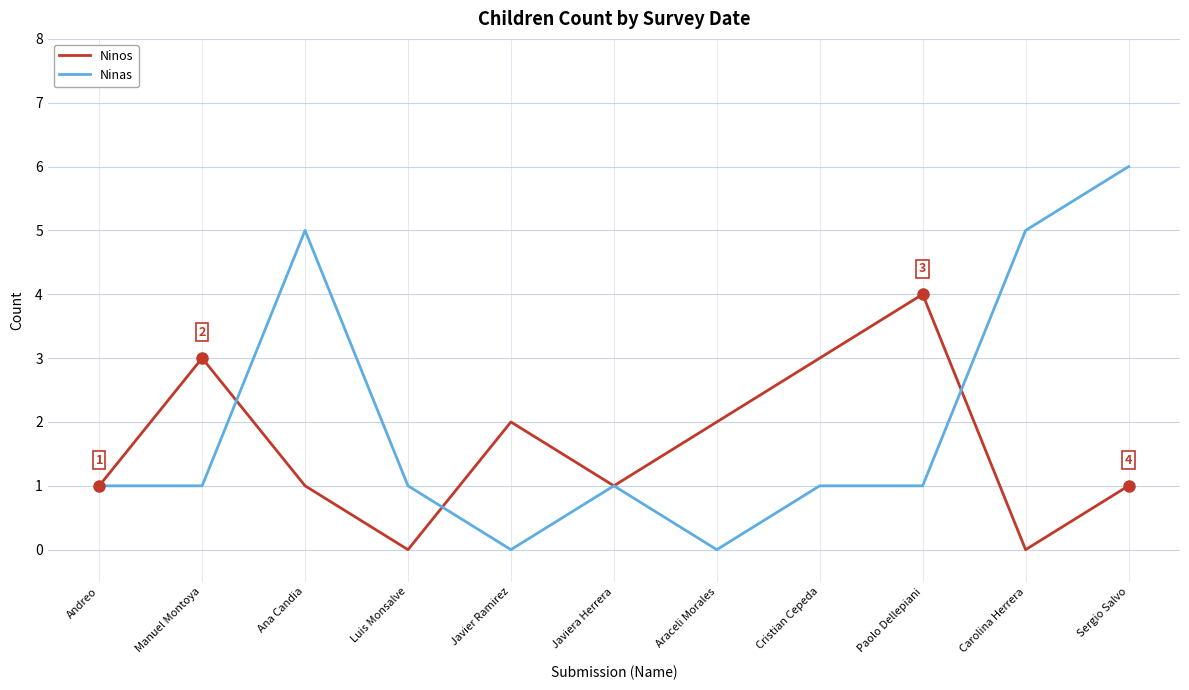

What is the difference between the highest and lowest values at Carolina Herrera?

5